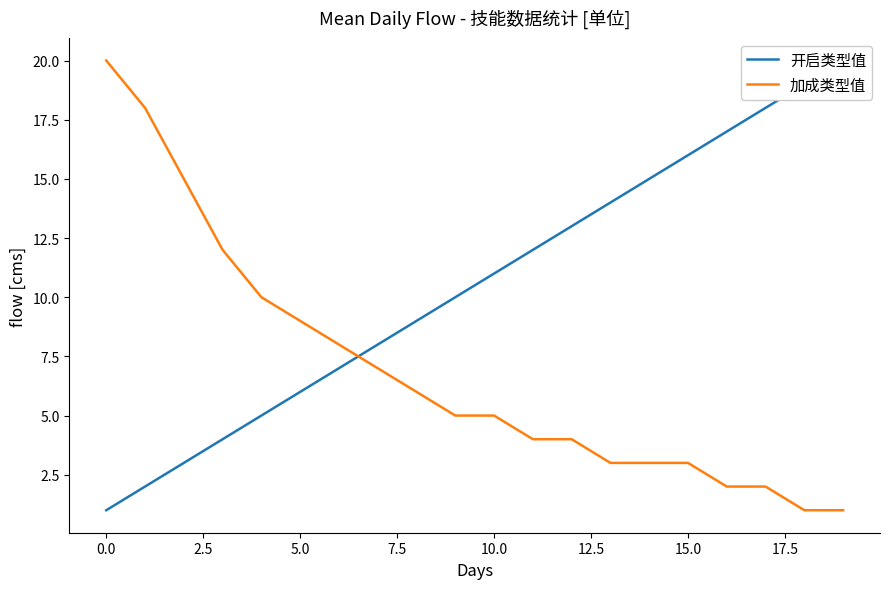

True or false: 加成类型值 has more than 1 interior local peaks.

False